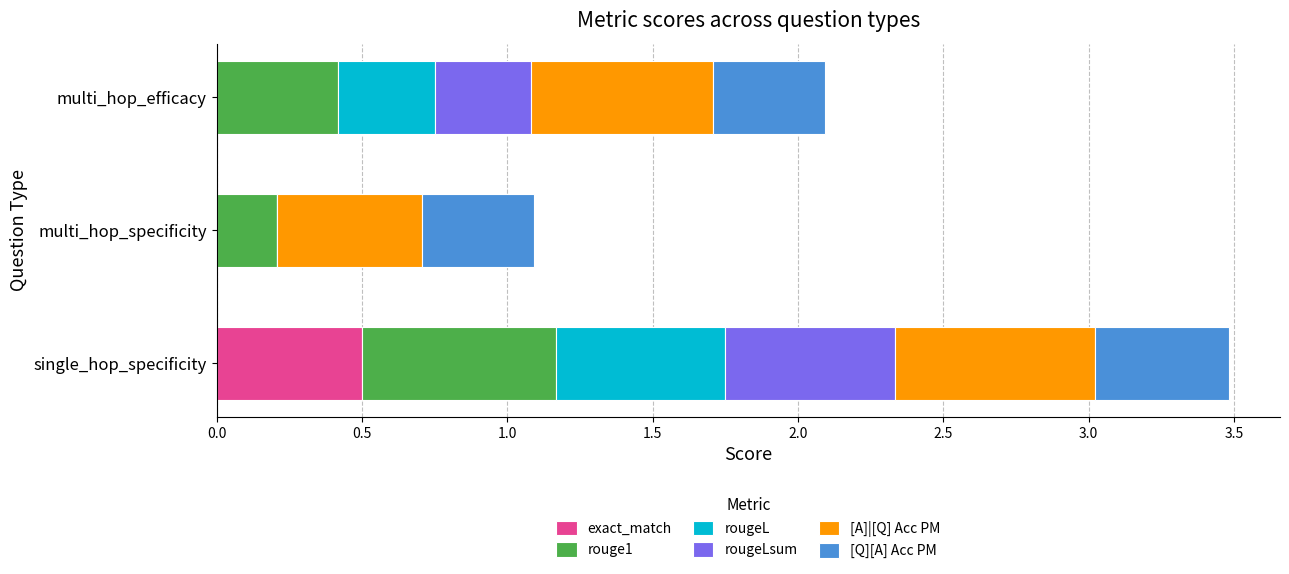

The value of exact_match at multi_hop_efficacy is 0.0. True or false?

True